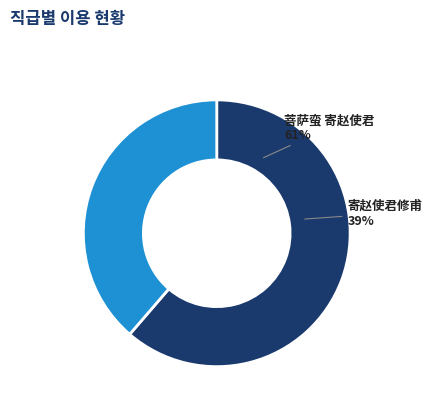

Is it true that 菩萨蛮 寄赵使君 is 69% of the pie?

False